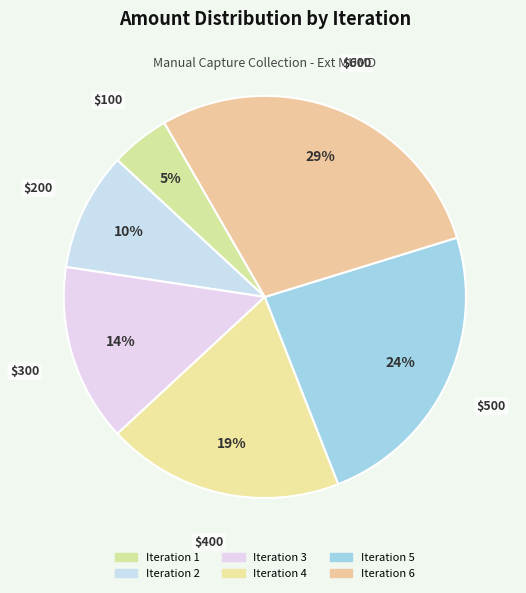

How many segments does this pie chart have?

6